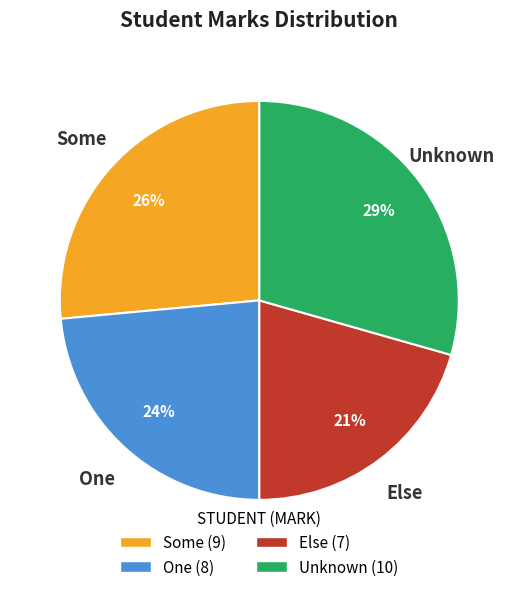

To the nearest percent, what is the average slice percentage?

25%